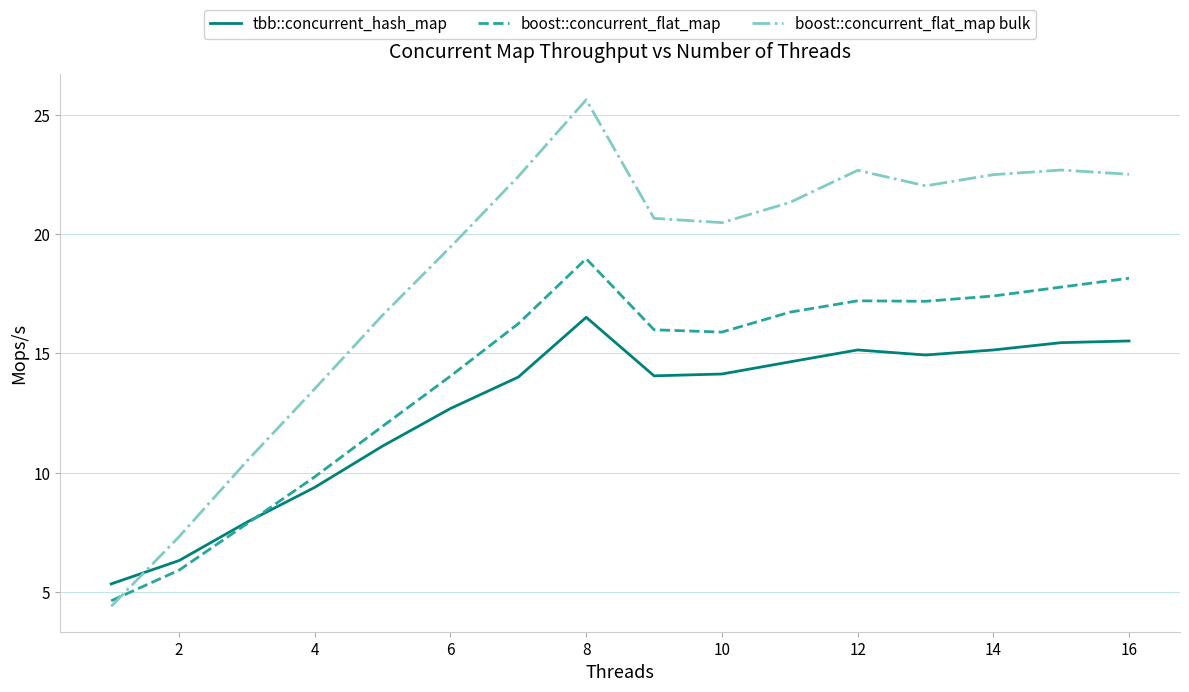

Which series has the widest spread of values?

boost::concurrent_flat_map bulk